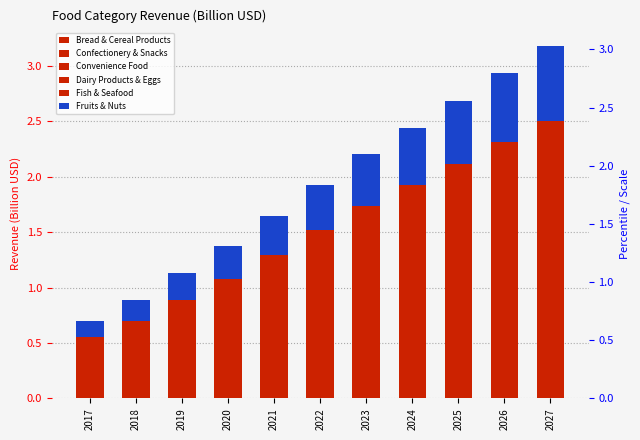

At which label is Dairy Products & Eggs closest to 0?

2017